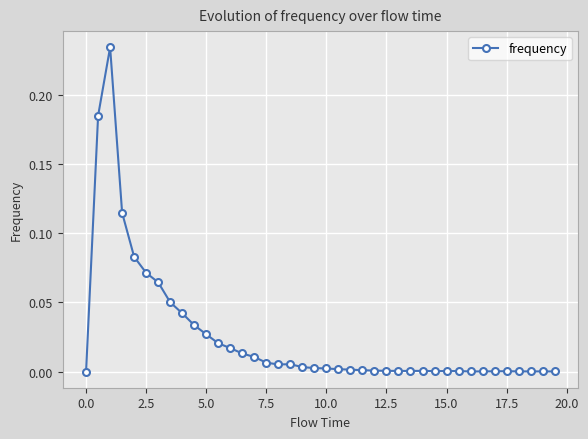

What is the sum of all values?

1.0